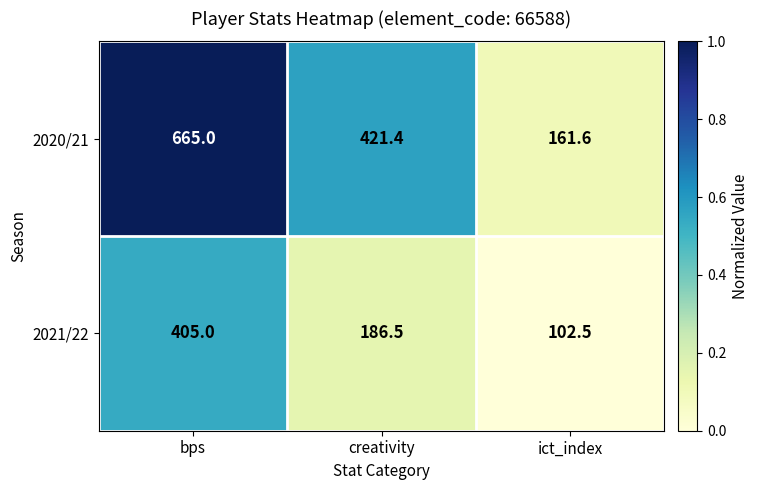

Between bps and ict_index, which series saw the biggest shift?

2020/21